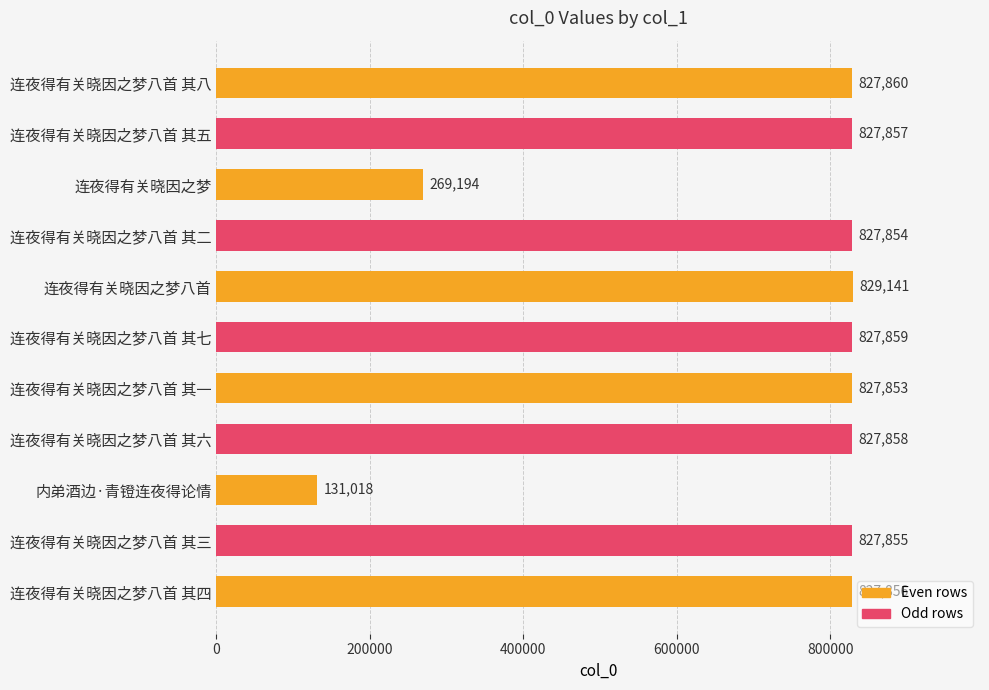

What is the sum of all values?

7852205